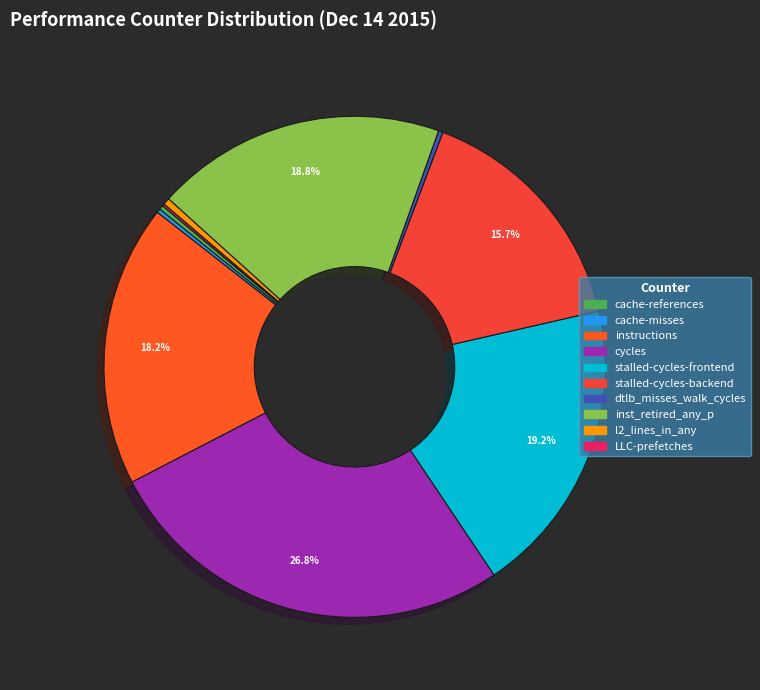

Does any single category account for the majority?

No